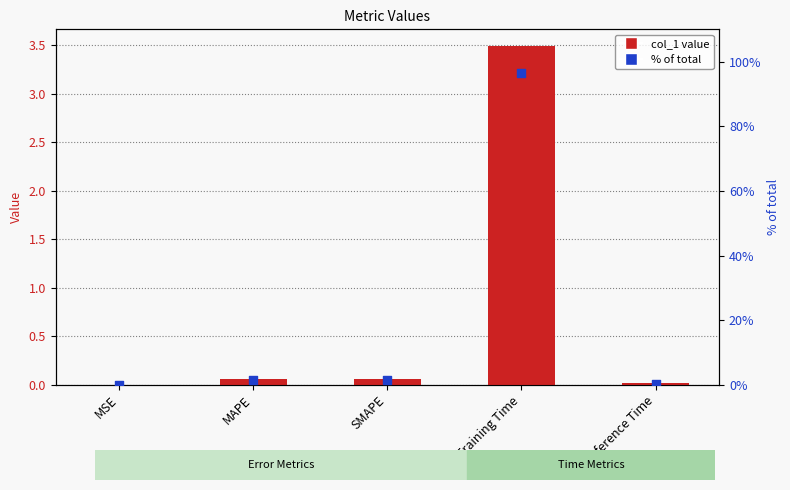

Which series has the largest total across all categories?

% of total